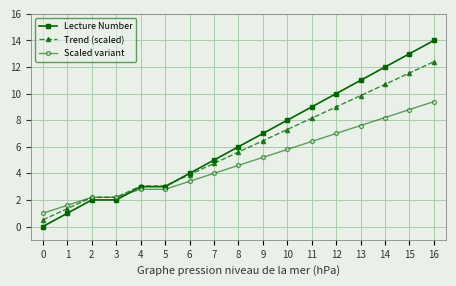

Which series changed the most between 10 and 13?

Lecture Number